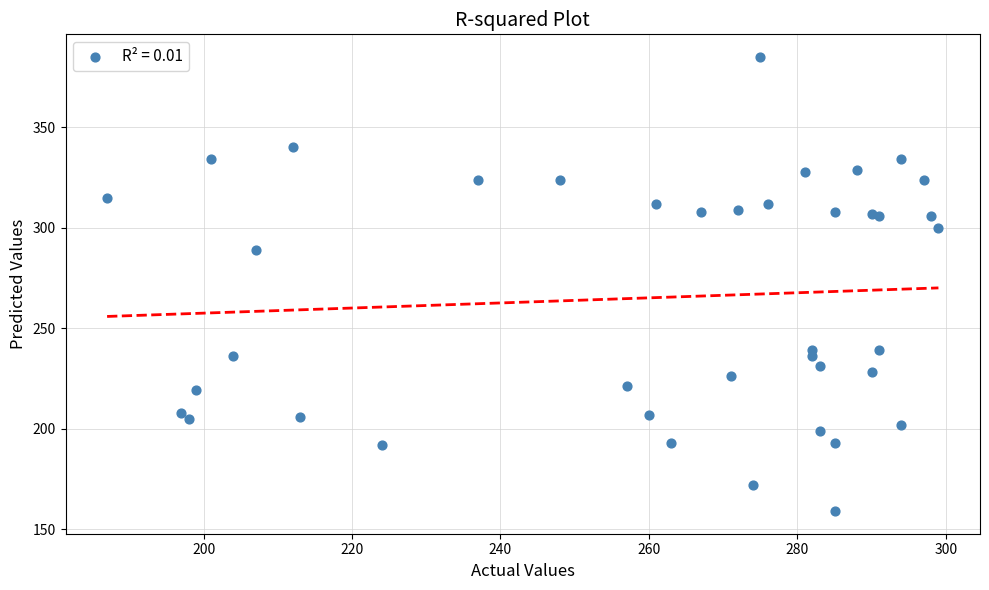

What Y value in the scatter plot is closest to 272?

289